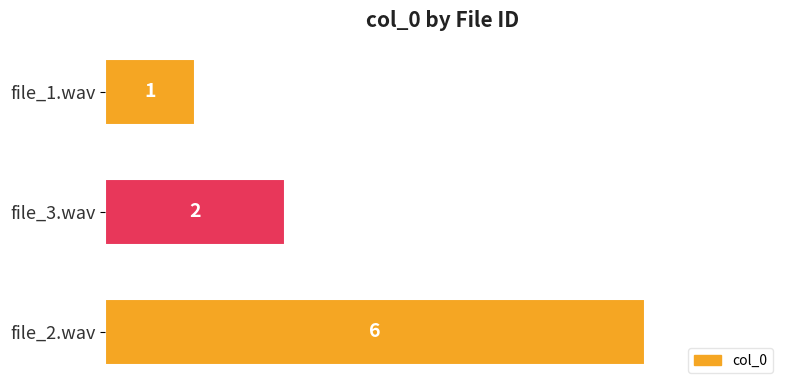

Reading top to bottom, list all the values displayed in this chart.

1	2	6